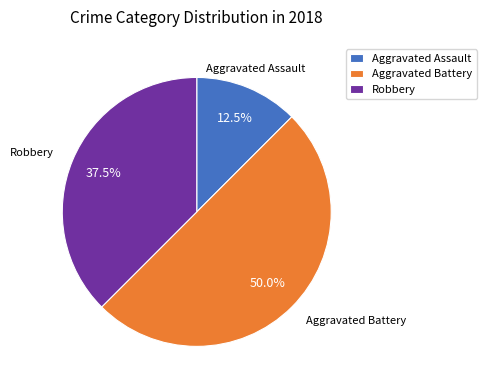

How many segments does this pie chart have?

3